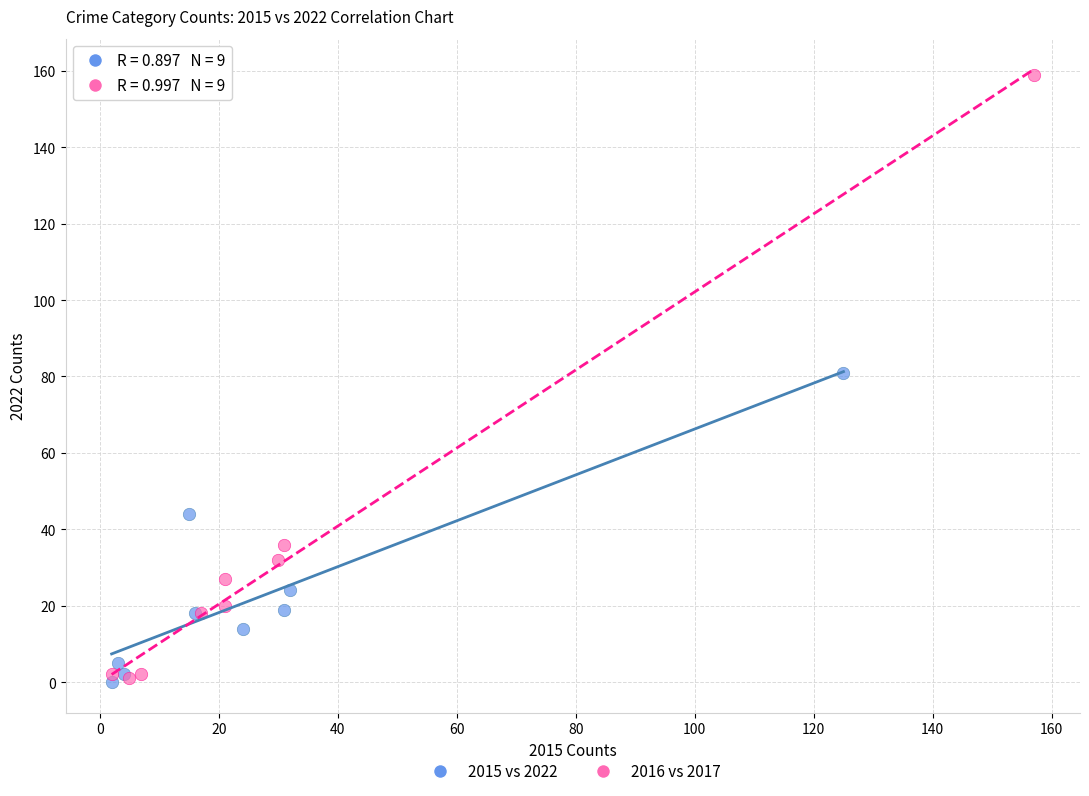

Which series has the widest spread of Y values?

2016 vs 2017